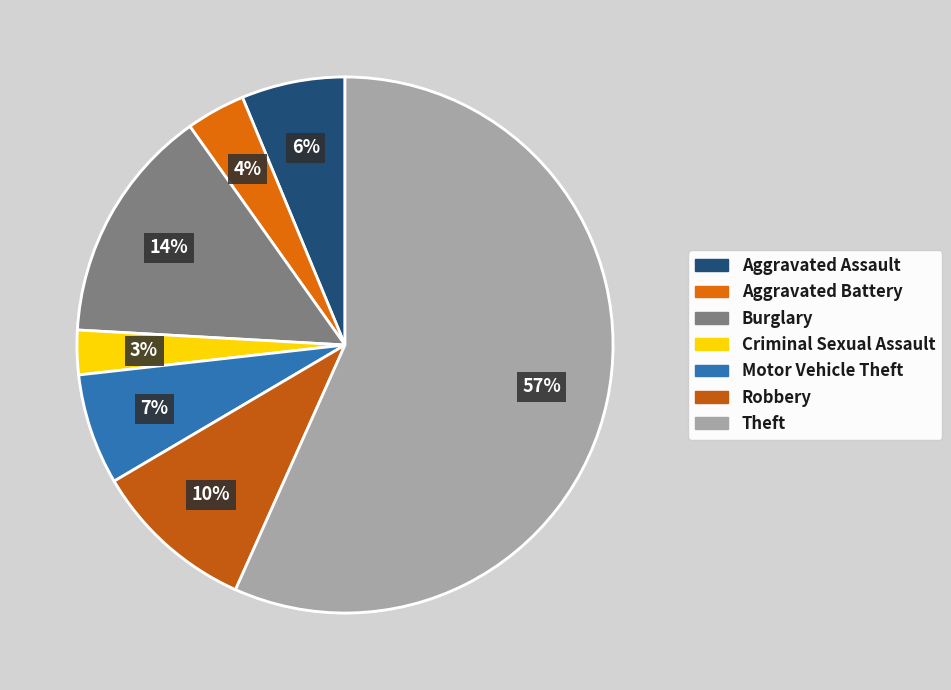

Is Robbery the majority of the pie?

No